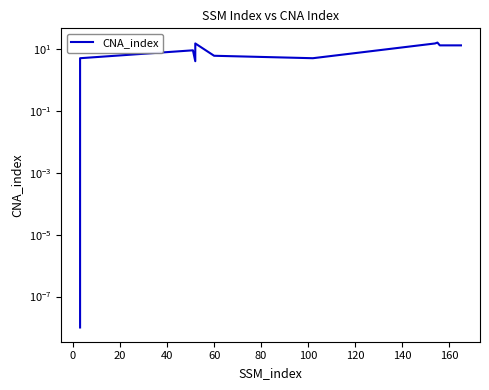

Is this an area chart (filled region under the line)?

No